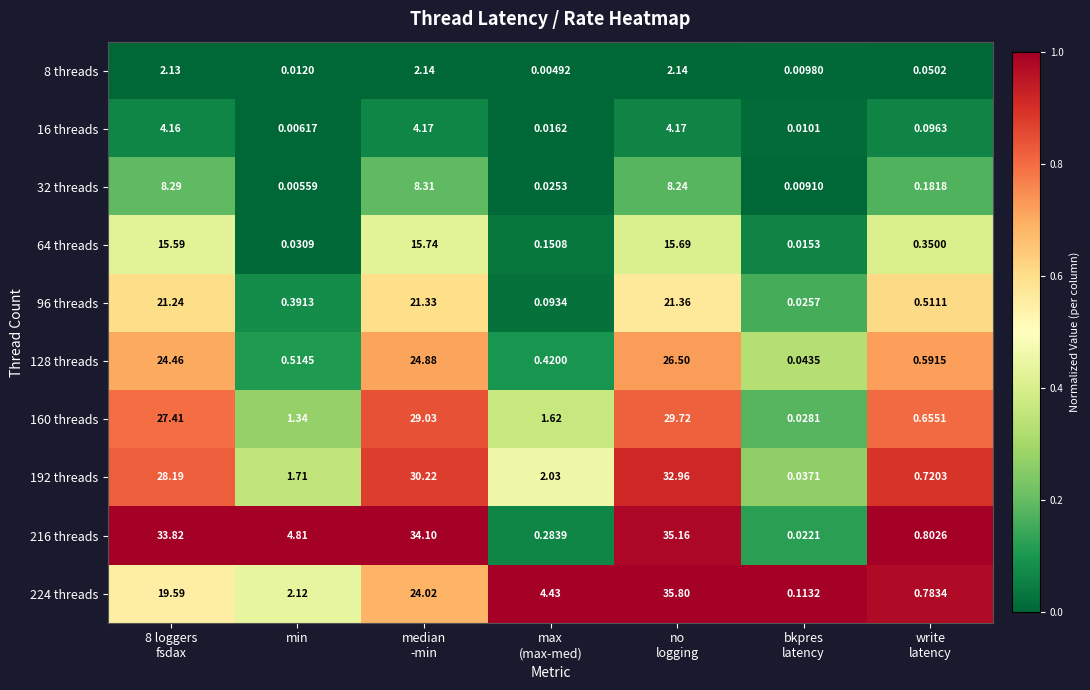

Count the number of categories in the chart.

7